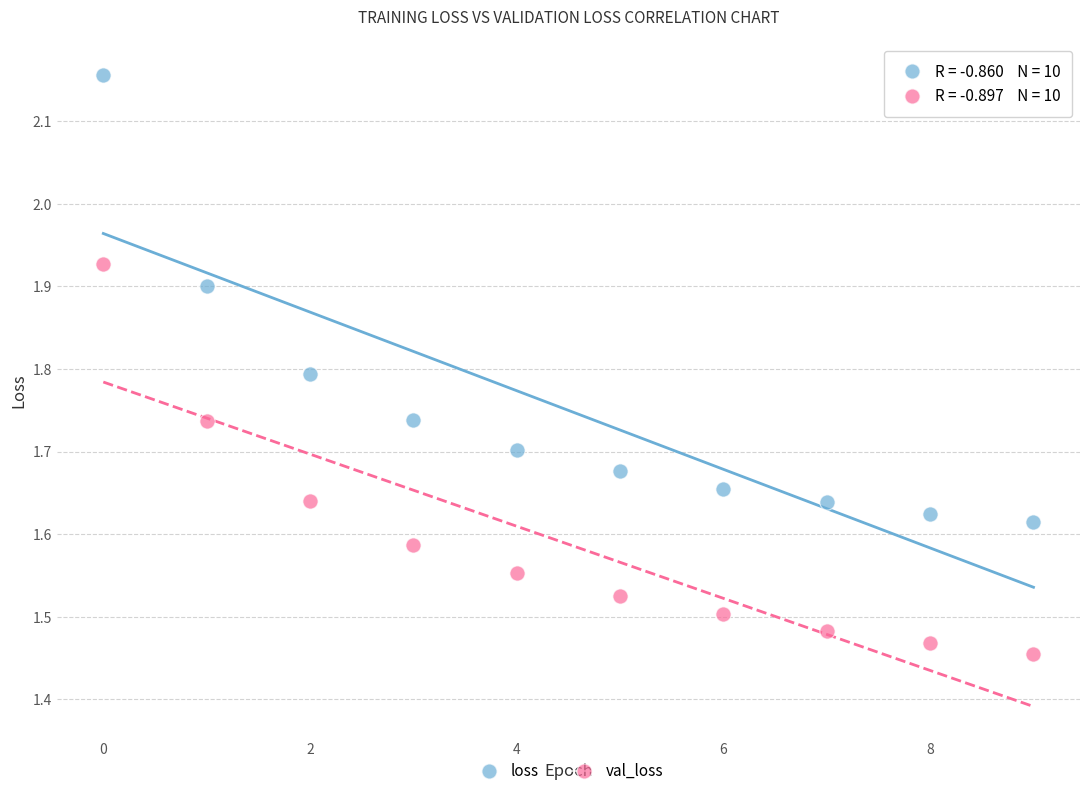

Across all data points, what is the range of Y values (max minus min)?

0.7